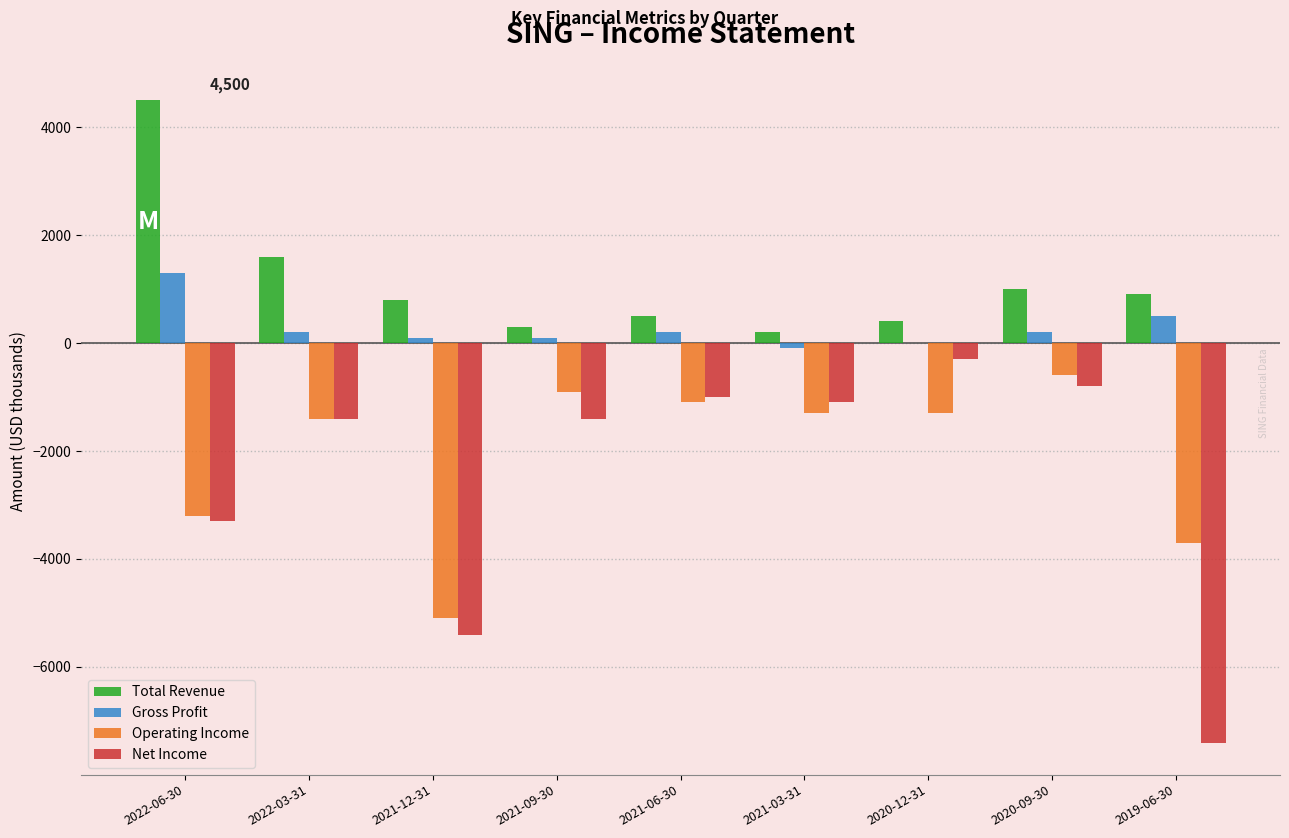

Which series changed the most between 2021-12-31 and 2021-06-30?

Net Income